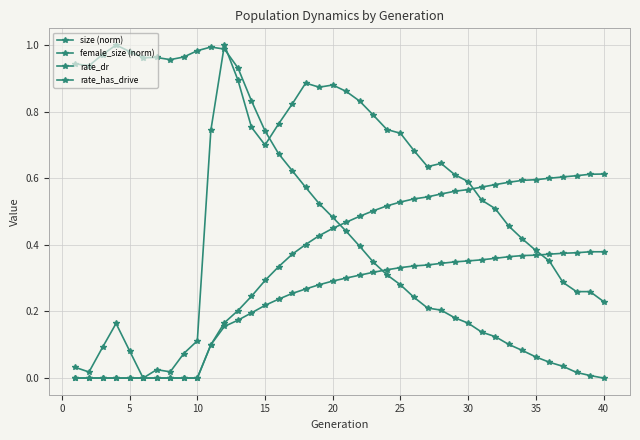

Is this an area chart (filled region under the line)?

No